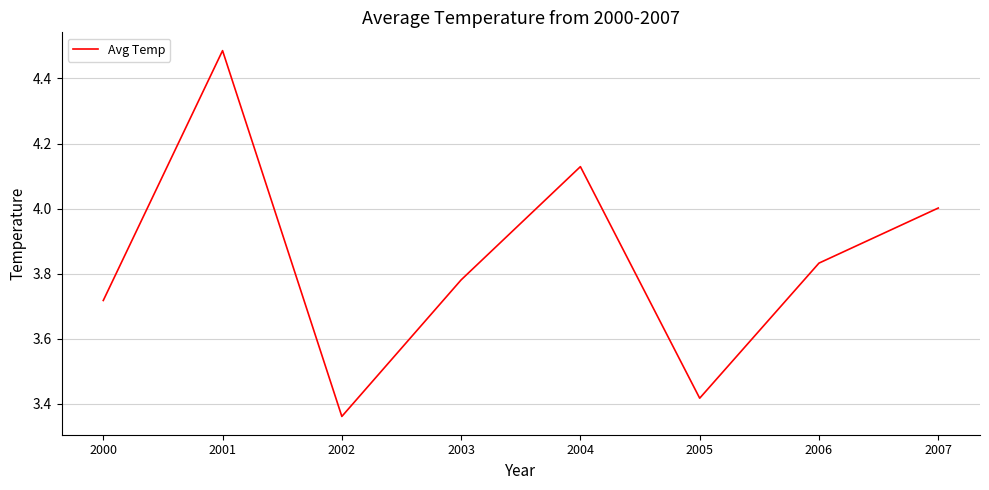

List the labels in order of value, largest first.

2001, 2004, 2007, 2006, 2003, 2000, 2005, 2002